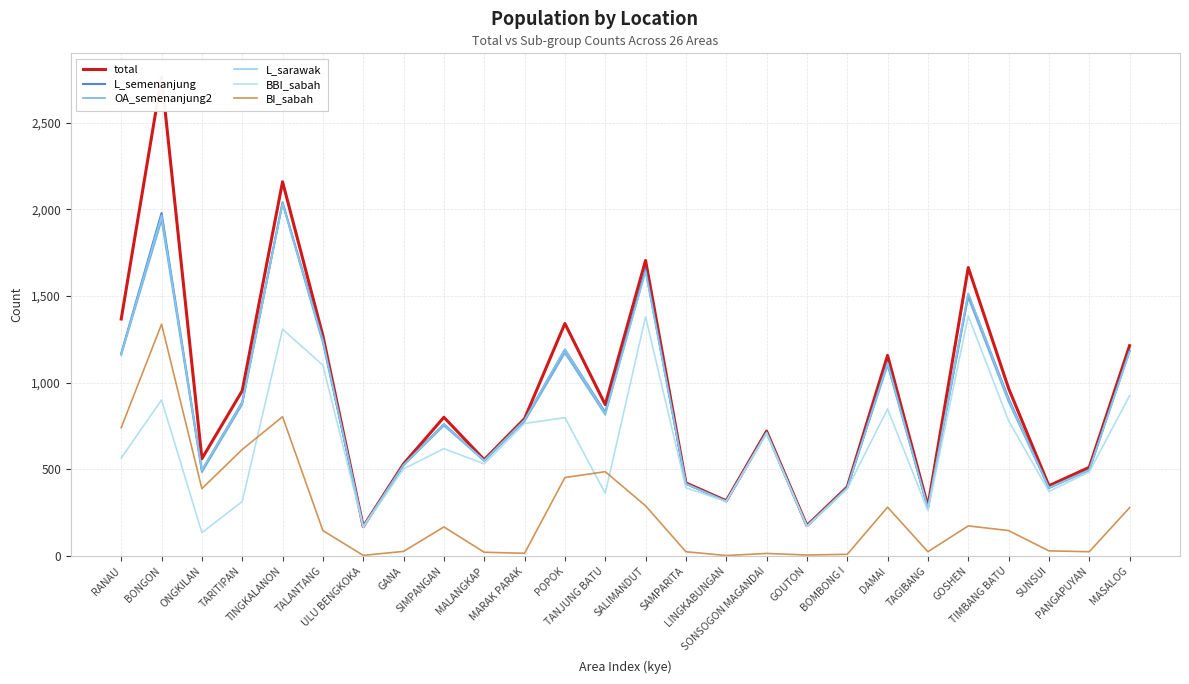

Reading left to right, extract all data points from this chart.

total: 1368	2765	562	954	2160	1271	170	532	801	556	793	1342	874	1706	422	319	721	176	399	1158	287	1665	968	406	512	1214
L_semenanjung: 1169	1980	494	888	2041	1245	170	526	761	551	784	1192	829	1655	417	316	713	173	395	1116	276	1511	908	394	497	1185
OA_semenanjung2: 1160	1937	483	874	2035	1228	170	524	752	551	776	1171	815	1648	417	315	713	173	394	1100	276	1491	890	391	496	1183
L_sarawak: 1166	1966	496	886	2037	1242	170	525	760	551	785	1193	824	1640	417	315	713	173	392	1113	275	1517	902	394	497	1177
BBI_sabah: 566	901	135	315	1309	1101	166	503	620	532	765	799	362	1381	394	315	706	170	388	849	262	1386	781	373	485	926
BI_sabah: 741	1338	389	615	804	147	4	27	168	22	16	453	487	290	25	3	15	6	10	282	25	174	147	30	25	279